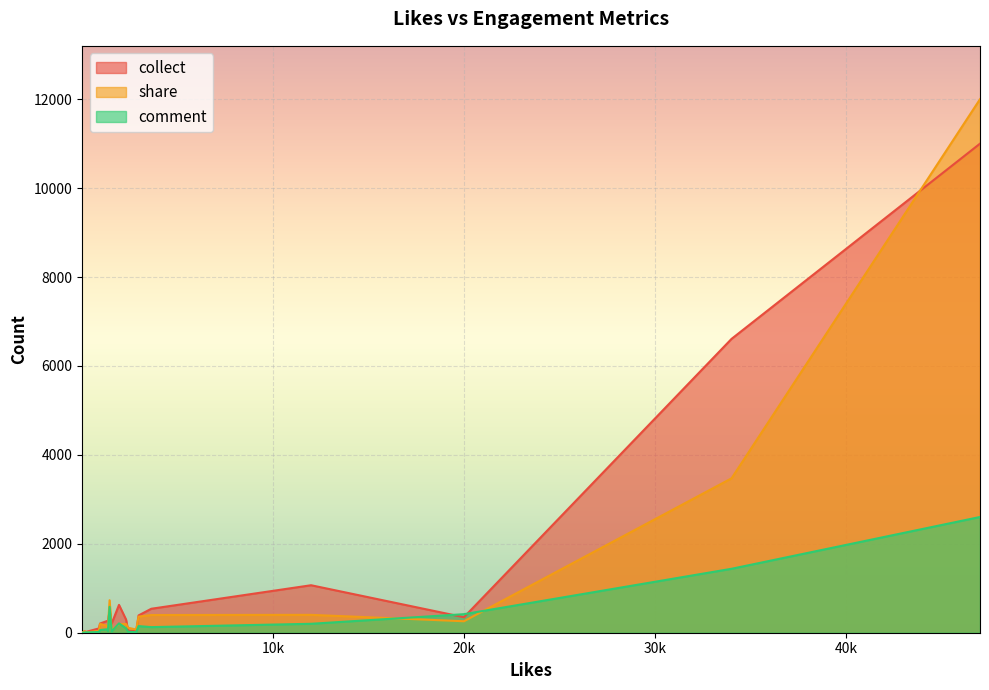

What is the sum of the collect values at 459 and 897?

143